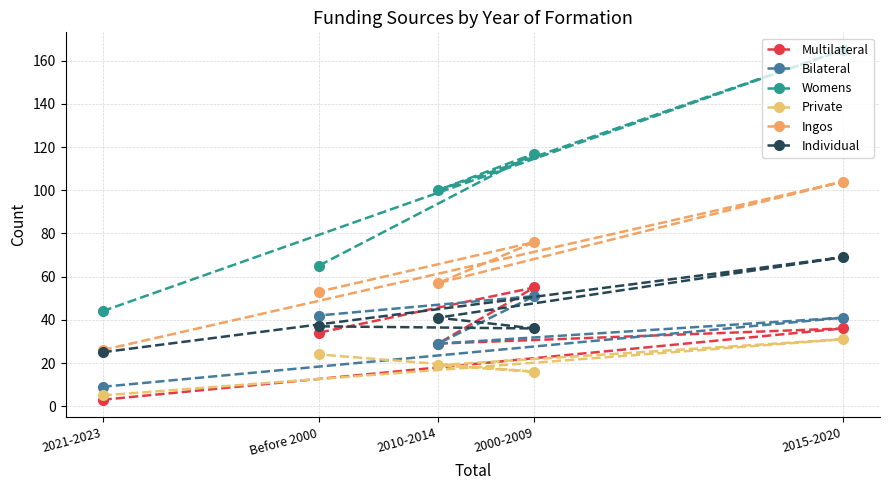

What is the average value of the Bilateral series?

34